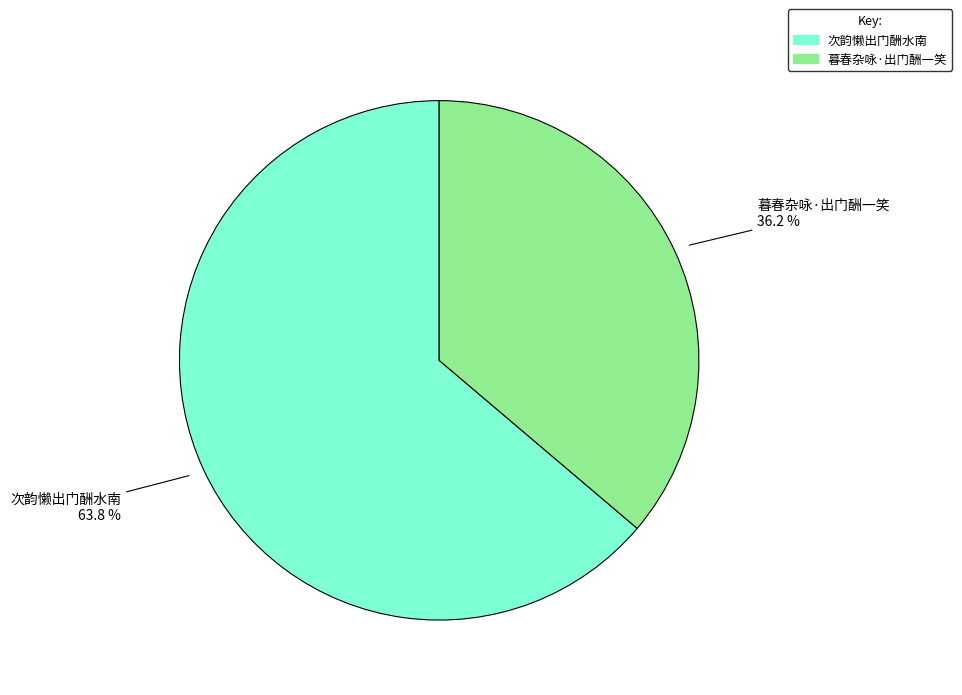

Which category has the biggest portion of the pie?

次韵懒出门酬水南